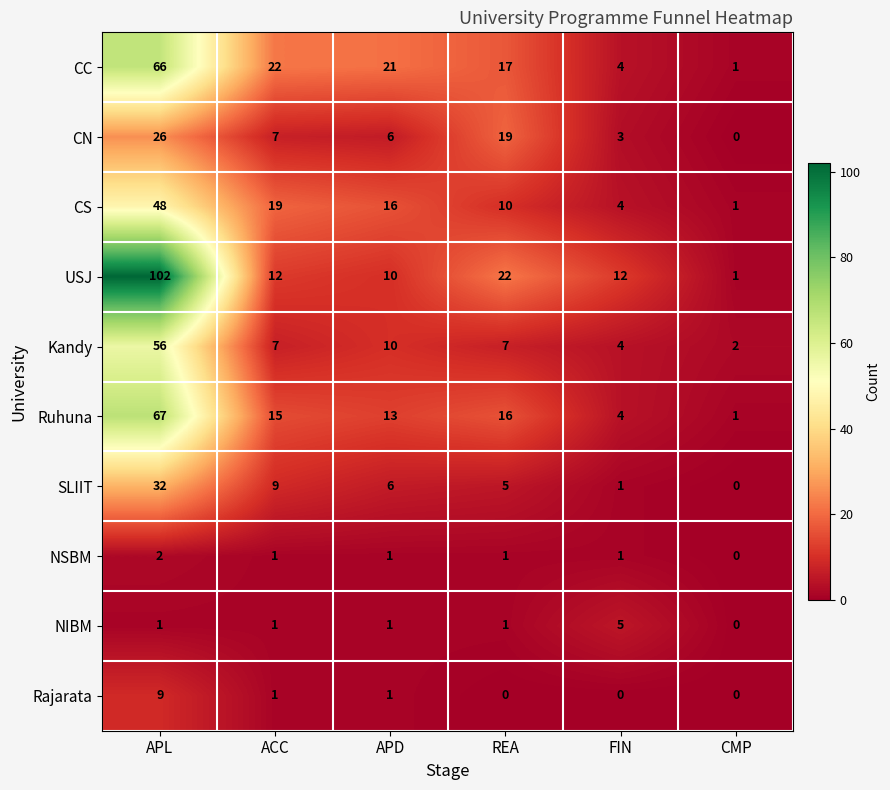

Is it true that Rajarata equals -4 at REA?

False